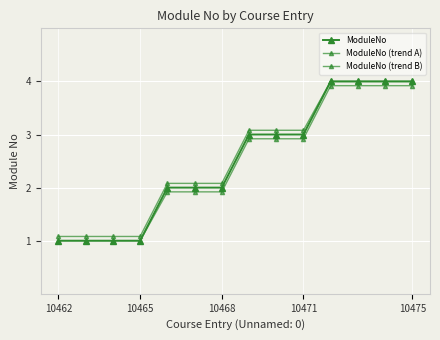

How many ModuleNo values are between 1 and 4?

14